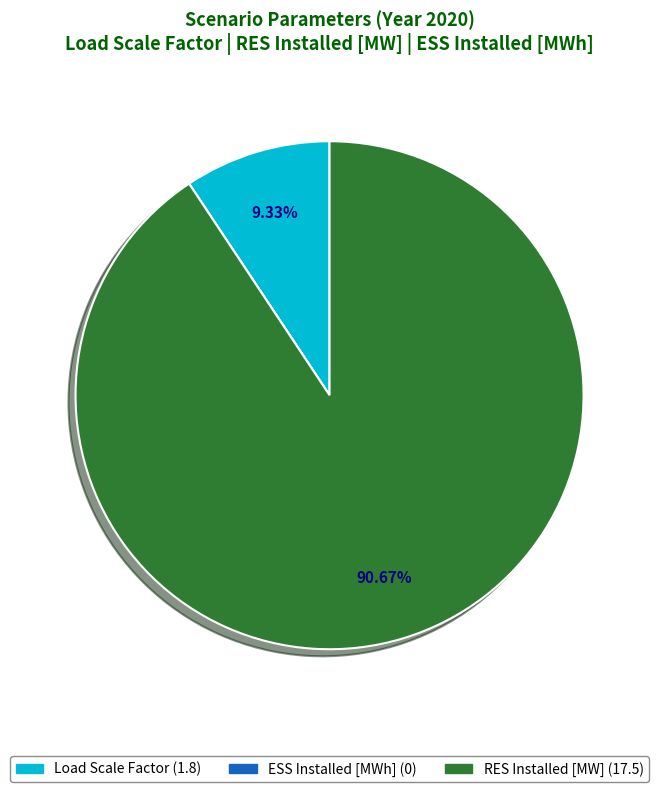

Between RES Installed [MW] and Load Scale Factor, which is larger?

RES Installed [MW]